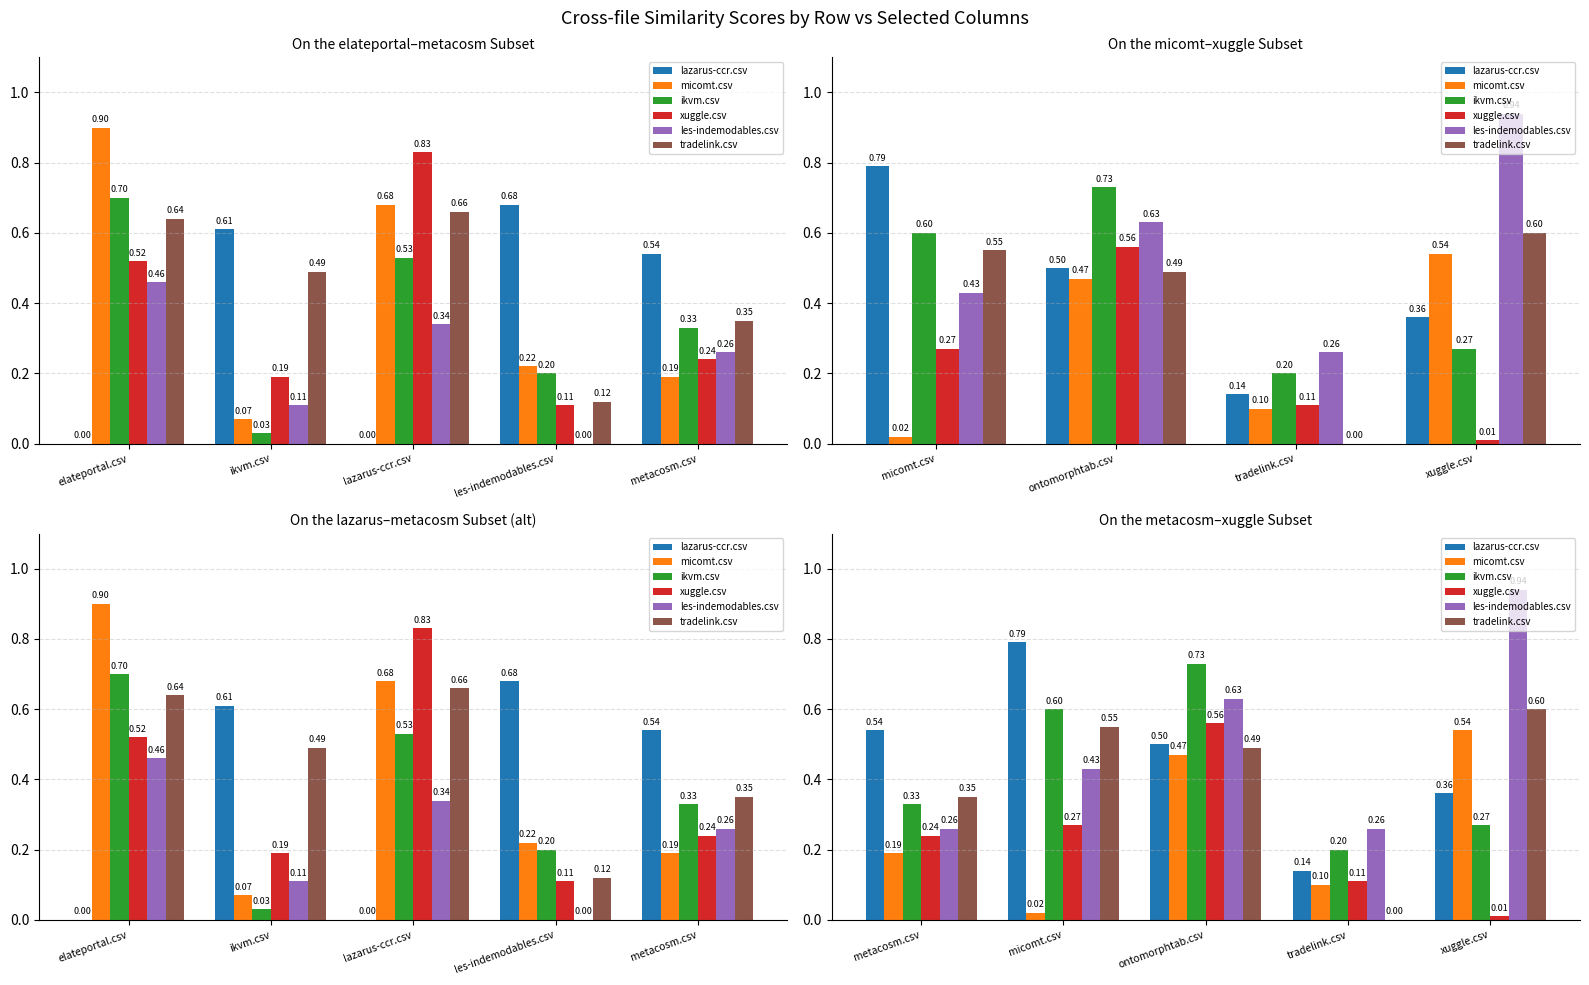

What is the highest value of the les-indemodables.csv series?

0.9